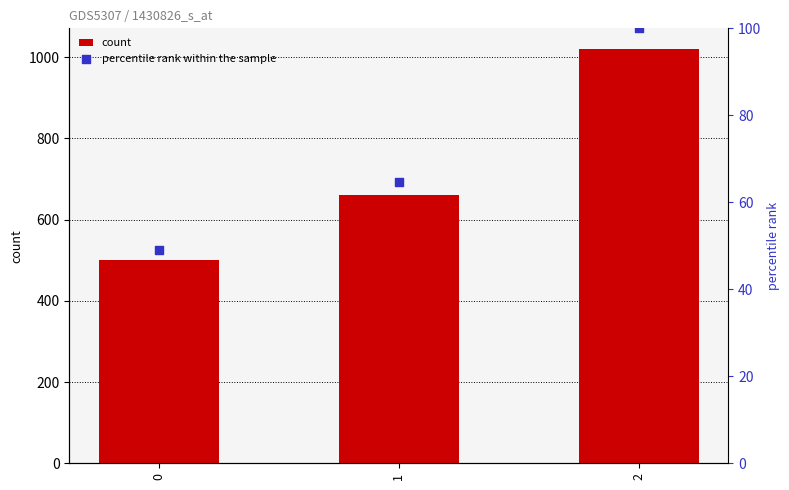

Which series has the largest total across all categories?

count